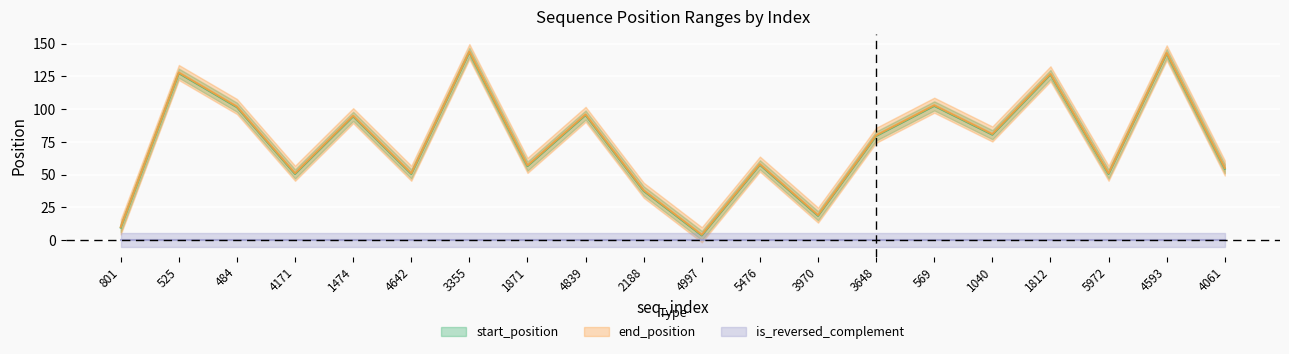

True or false: start_position has a value of 73.2 at 4642.

False